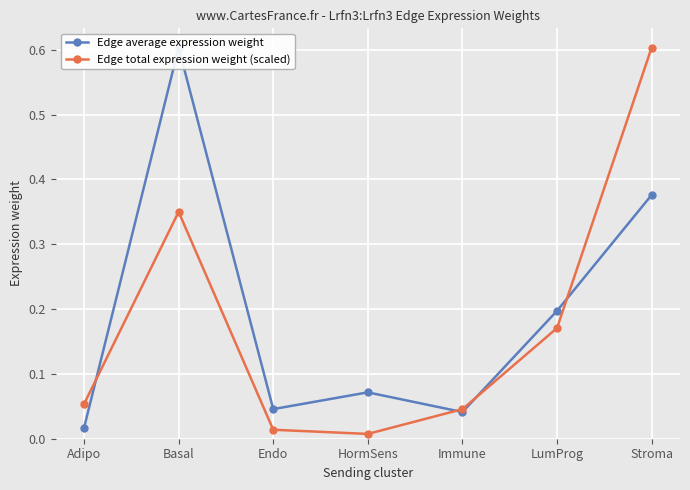

Which series ends up on top after the final intersection of Edge average expression weight and Edge total expression weight (scaled)?

Edge total expression weight (scaled)